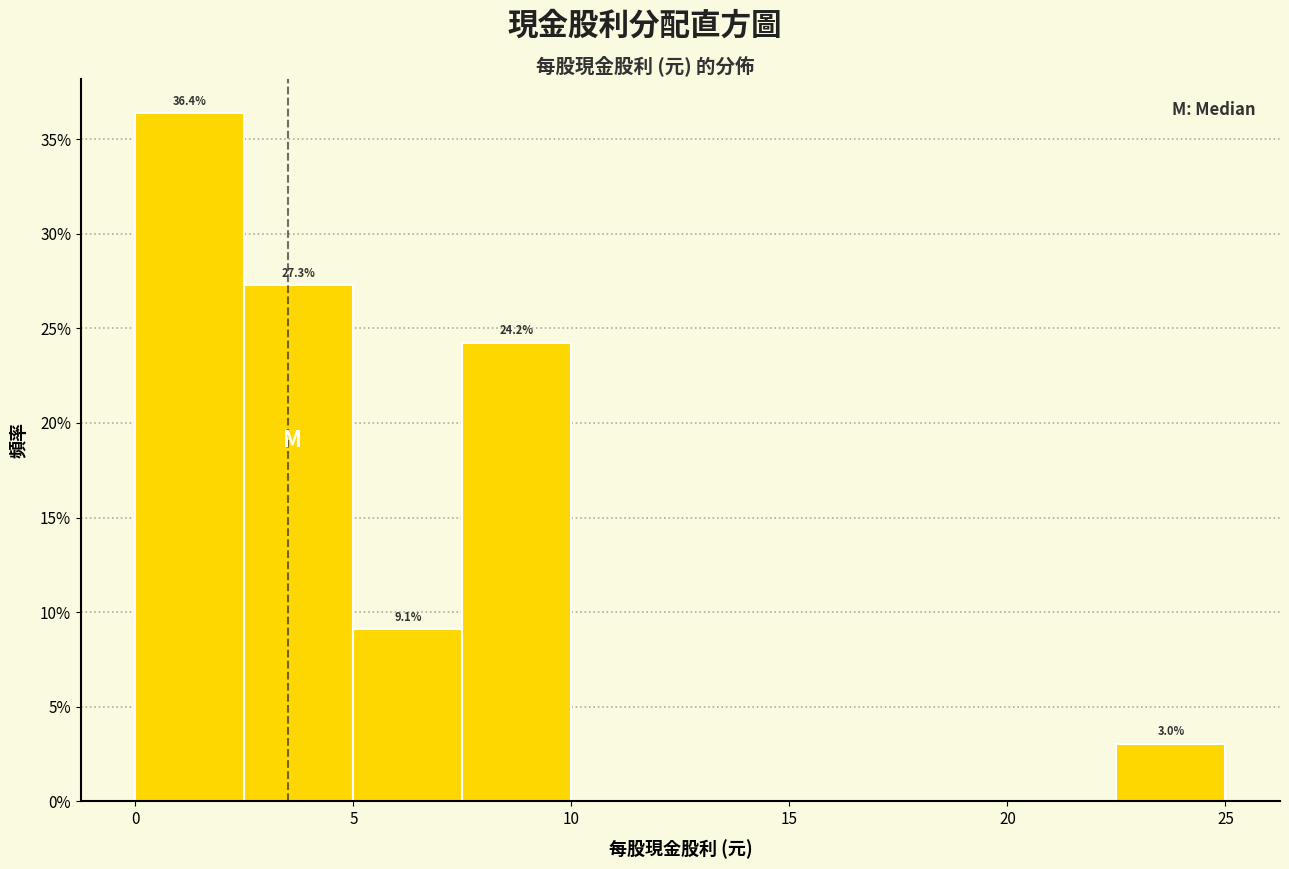

Over which range of the x-axis is the bar tallest?

0.0 to 2.5